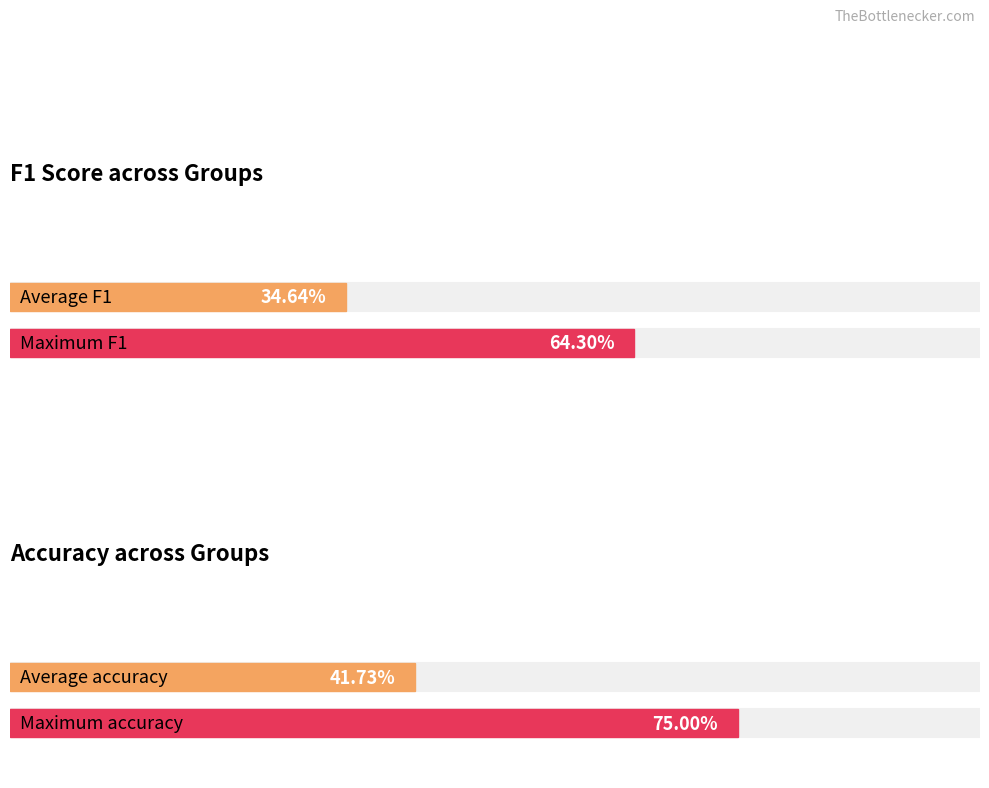

Is it true that accuracy equals 0.6 at 7?

False